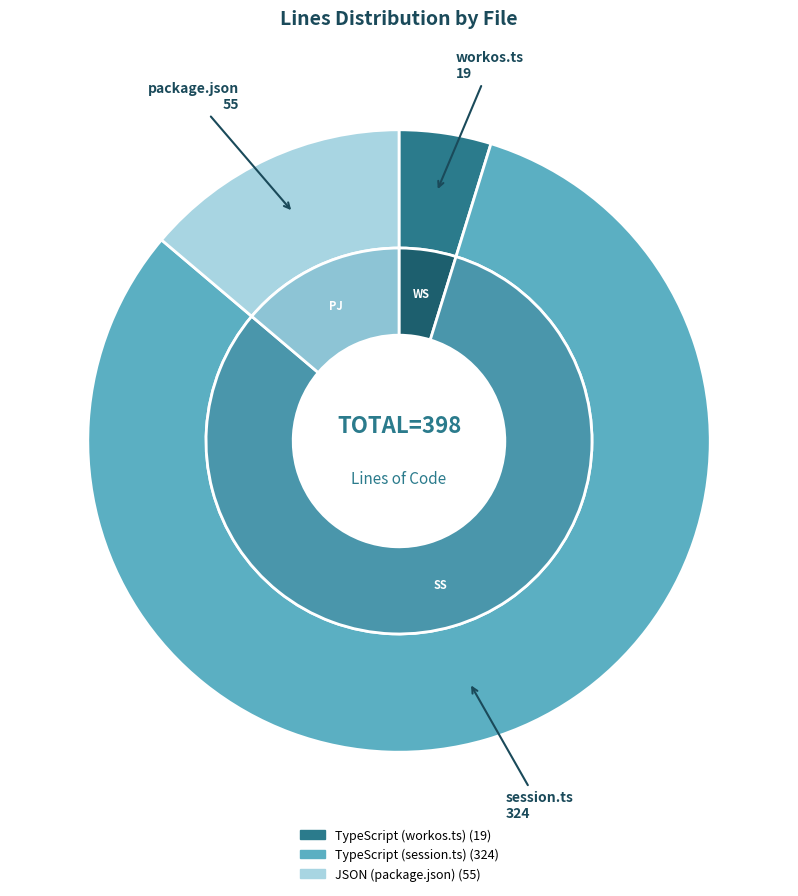

Which slice is the smallest?

TypeScript (workos.ts)